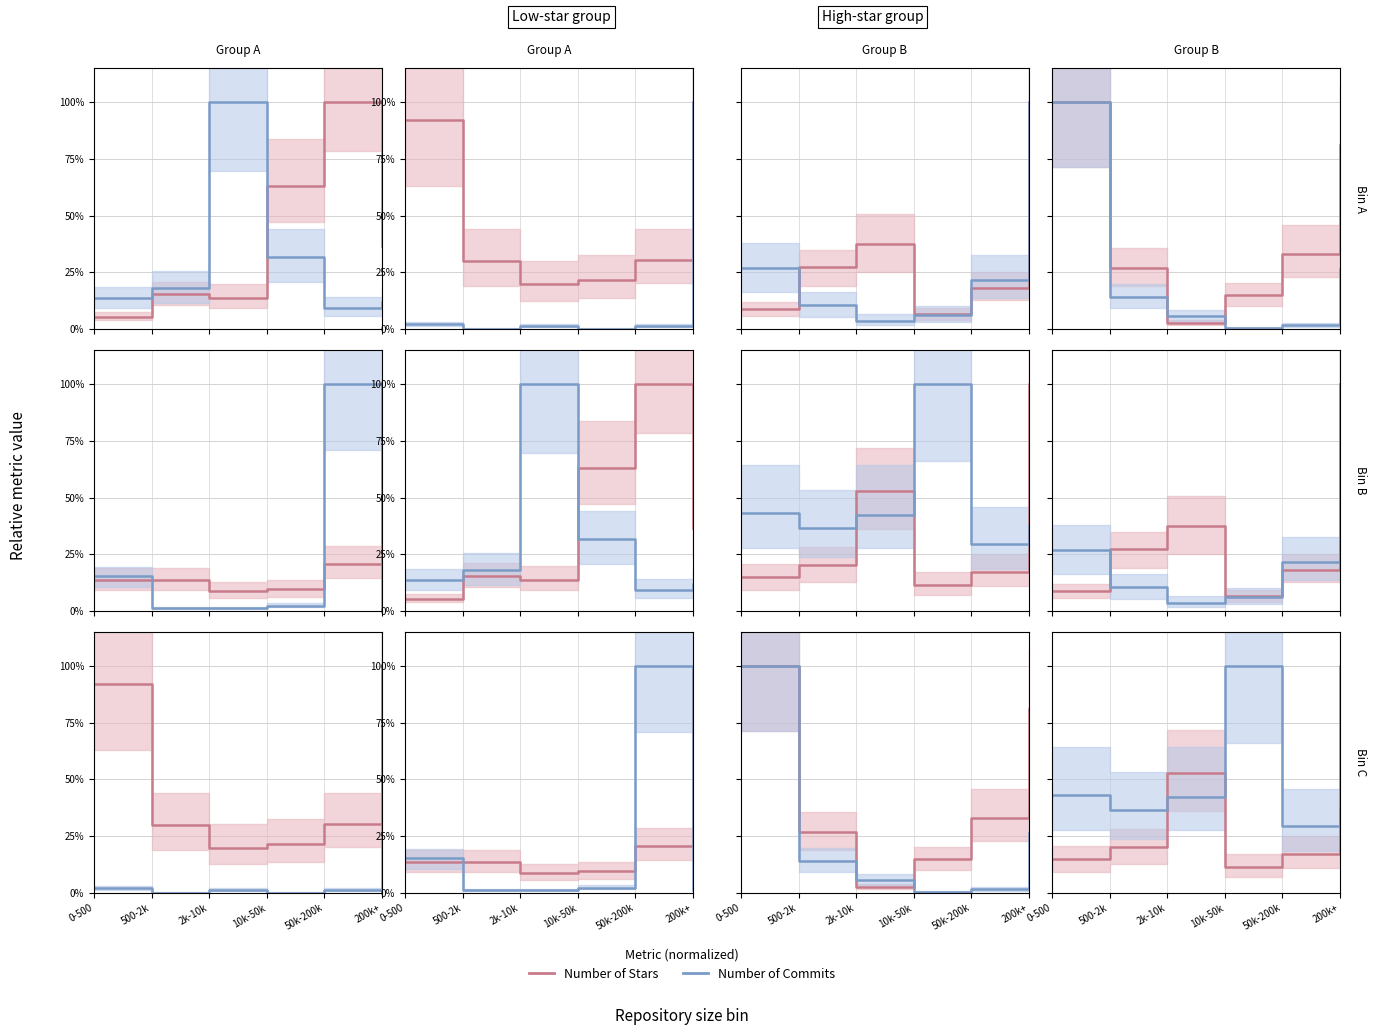

The value of Number of Stars at 0-500 is 0.1. True or false?

False